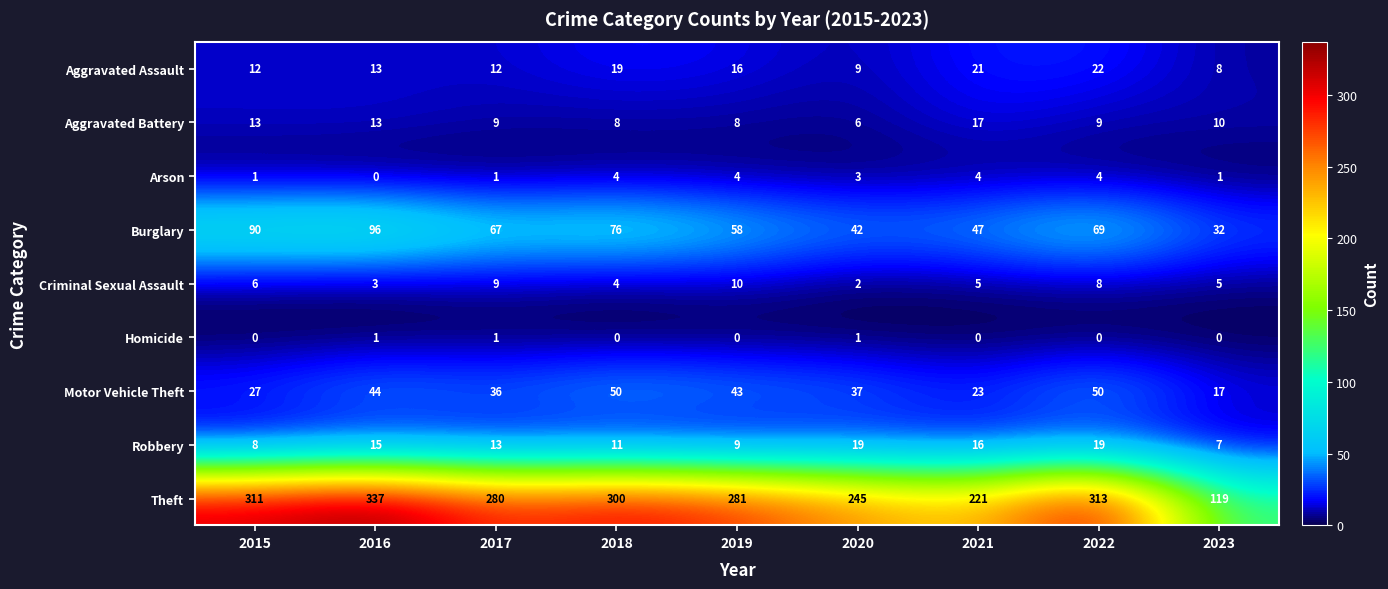

Where does the Theft series first go above 281?

2015